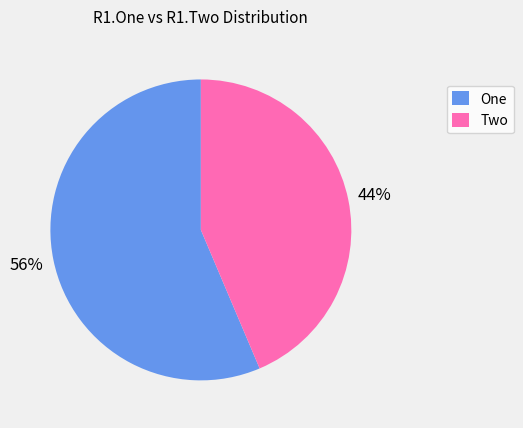

Which slice is the largest?

One